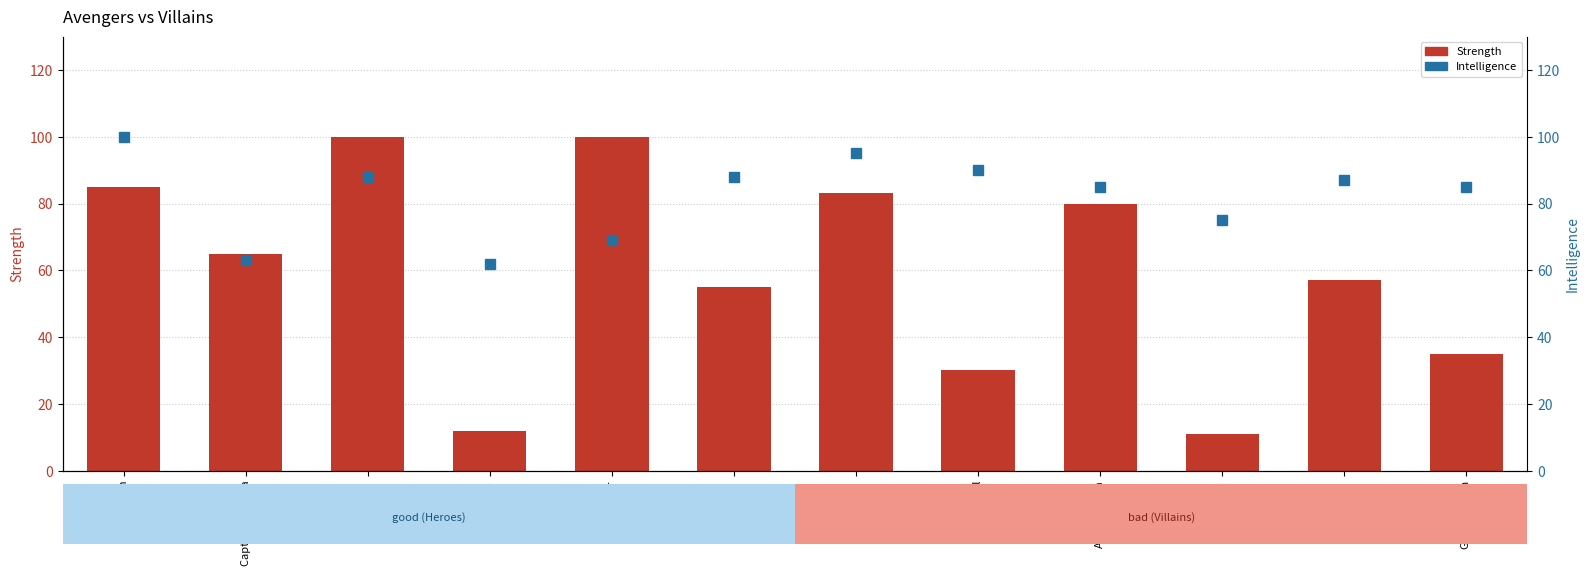

Where is Strength nearest to the value 55?

Spider-Man